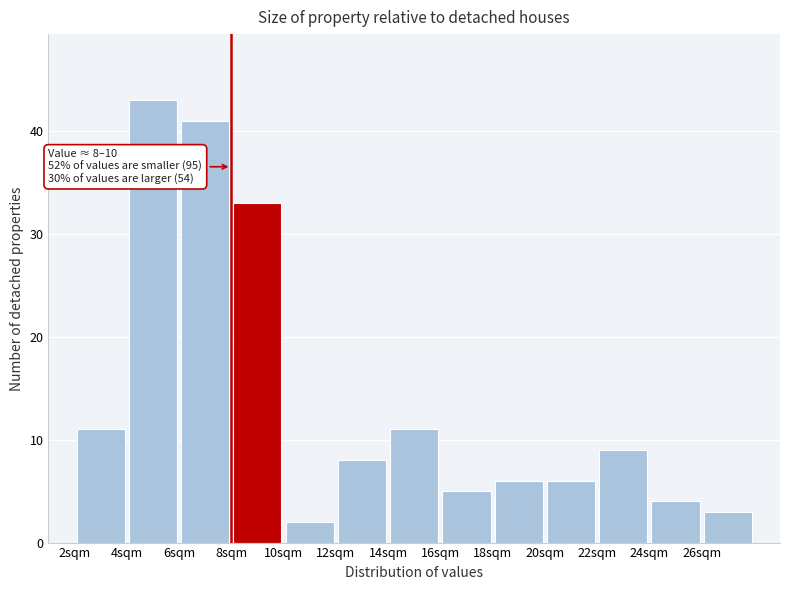

Which range on the x-axis has the tallest bar?

4 to 6